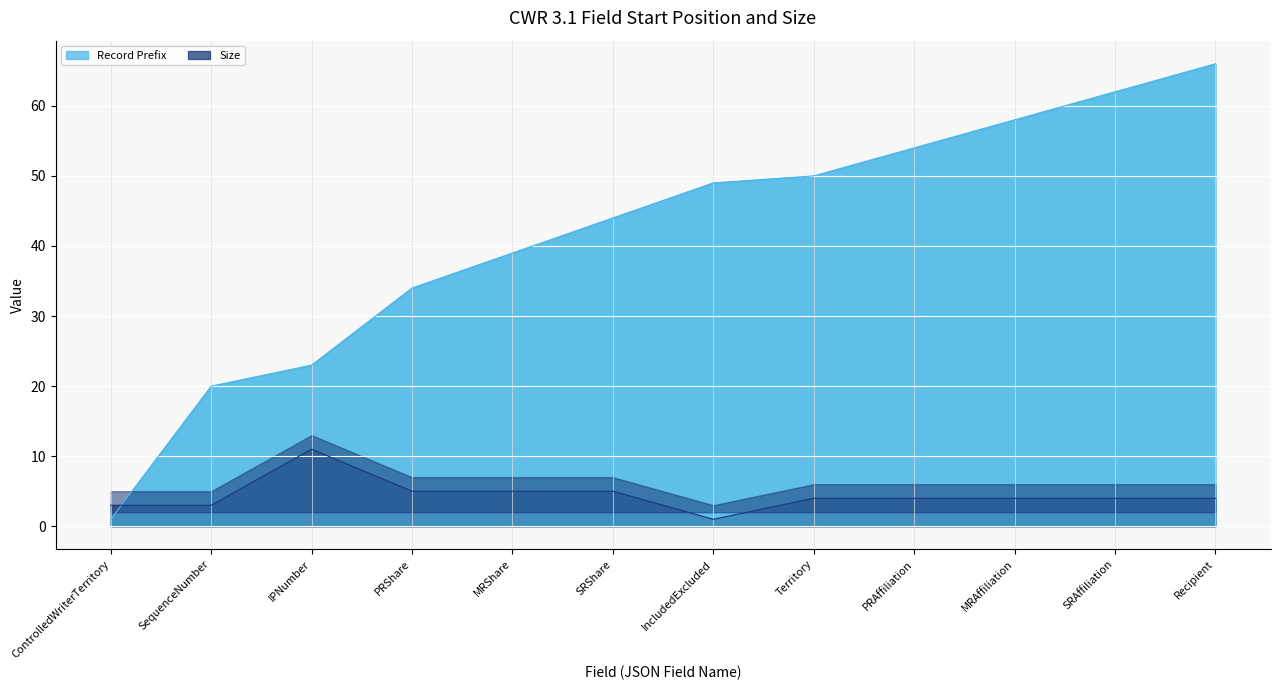

What is the difference between the maximum and minimum values in the Record Prefix series?

65